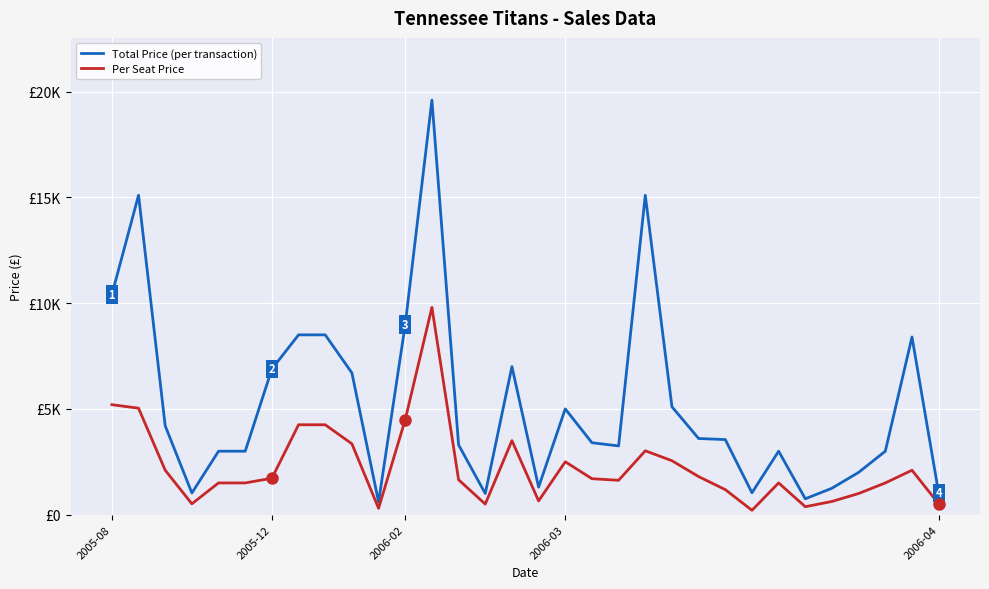

Which series has the largest range (max minus min)?

Total Price (per transaction)